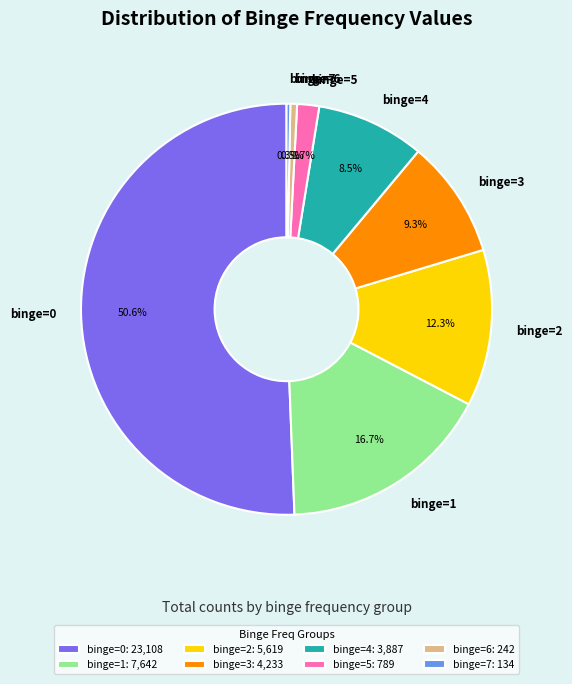

What is the ratio of the value at binge=4 to the value at binge=3?

0.9